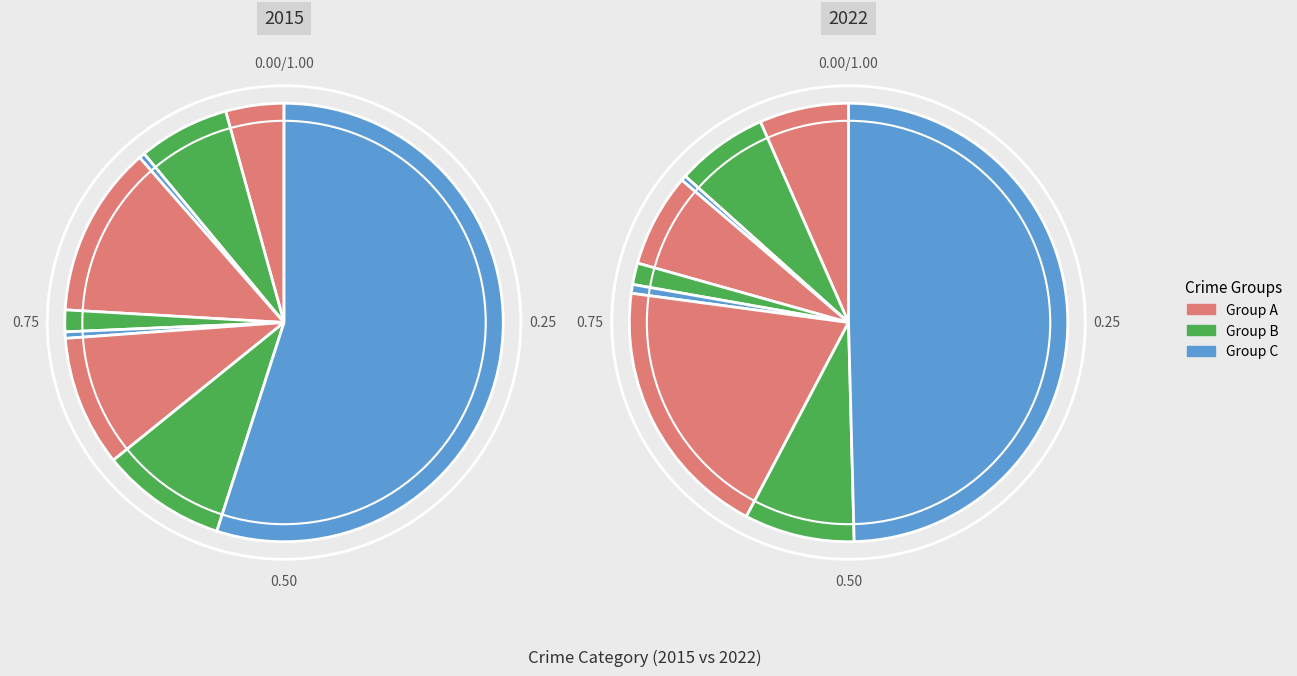

How many slices are in this pie chart?

9